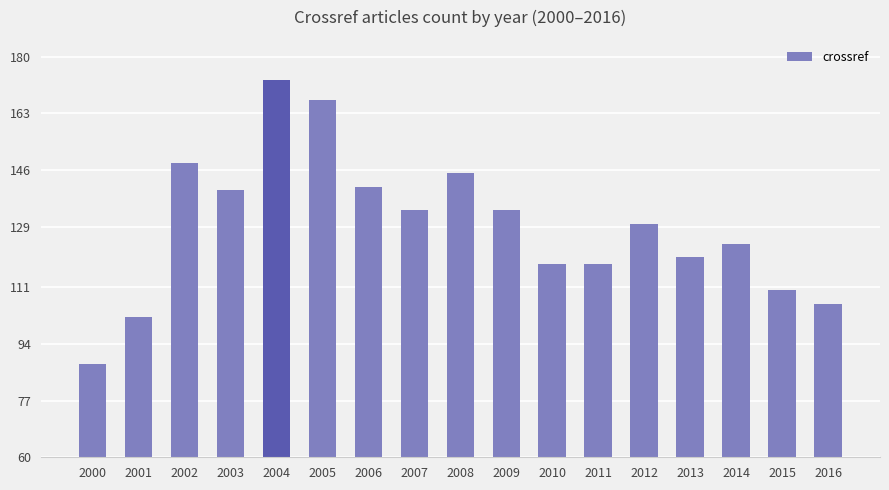

The value at 2014 is 124. True or false?

True